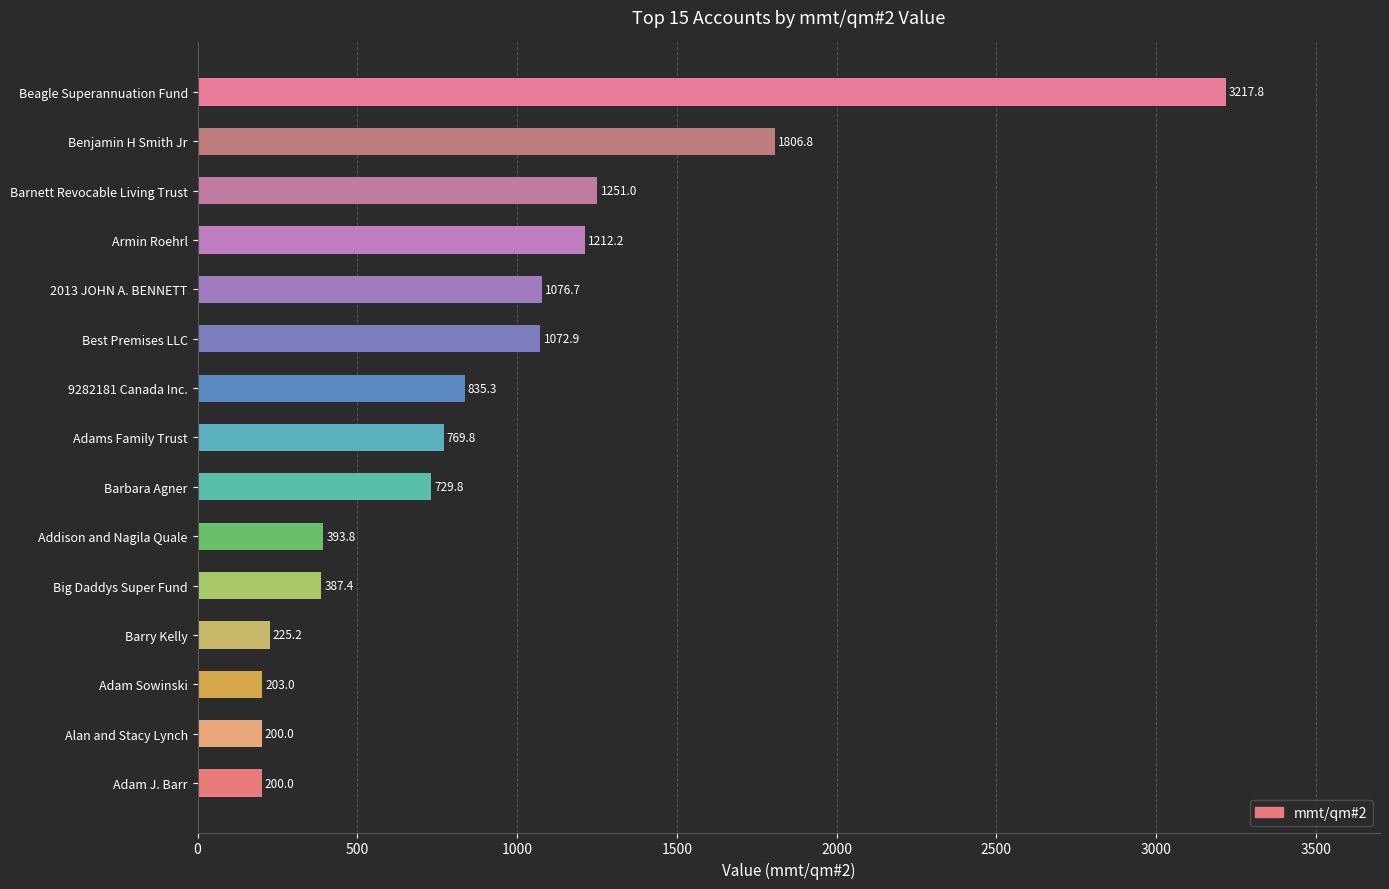

Is it true that the value at Armin Roehrl is 1212.2?

True